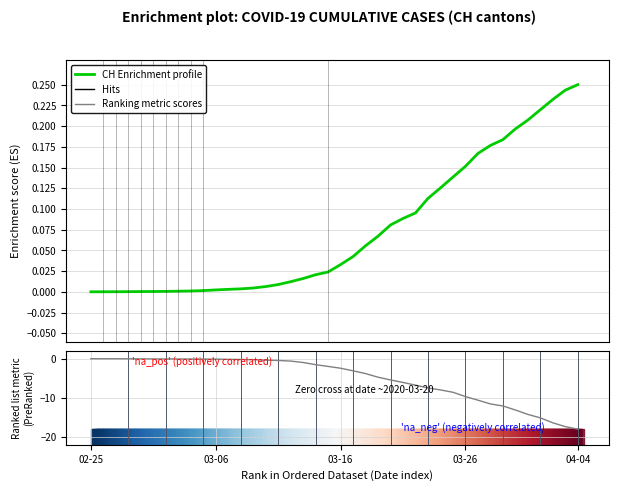

At which category is the sum across all series the highest?

02-25